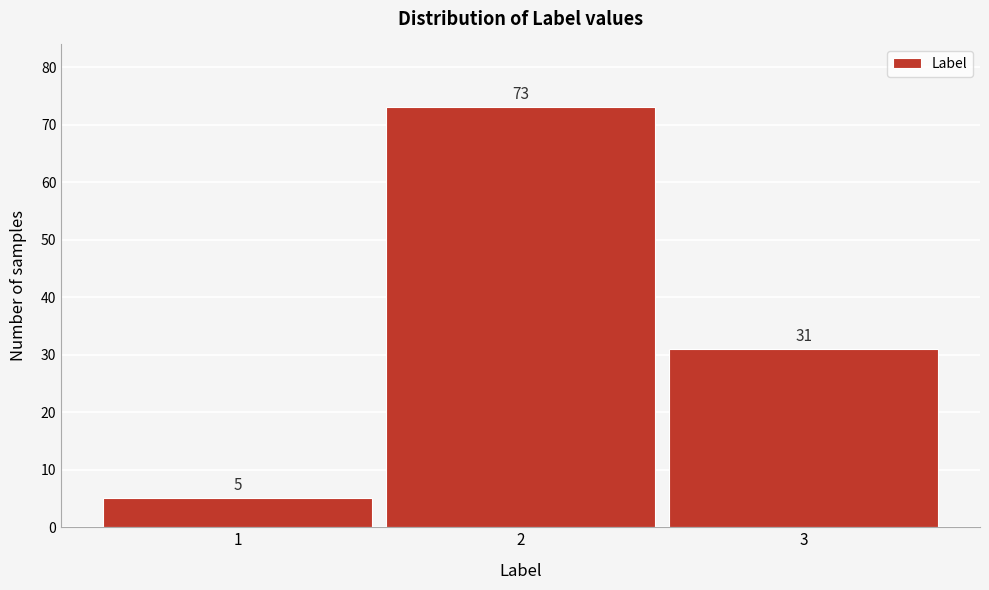

Reading right to left, transcribe all the data shown in this chart.

31	73	5